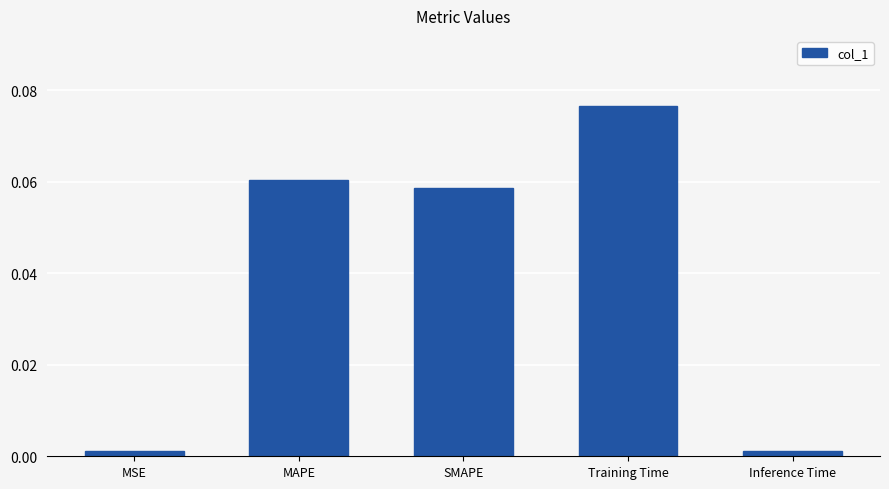

At which category does the chart reach its peak across all series?

Training Time